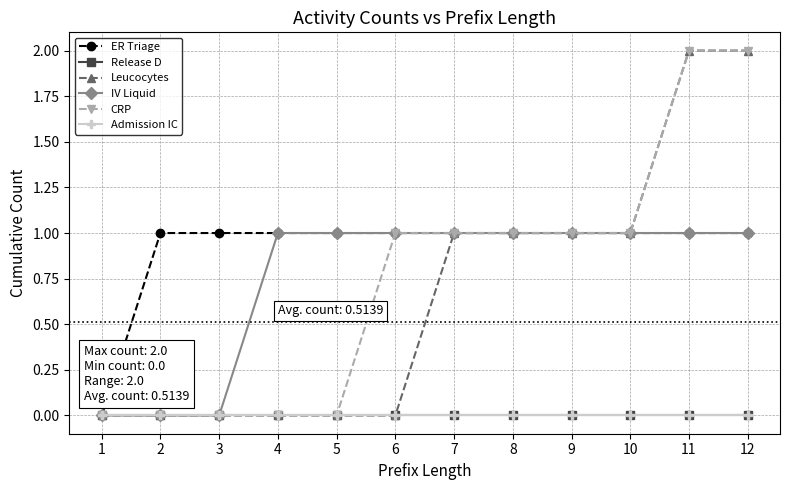

Is this an area chart (filled region under the line)?

No